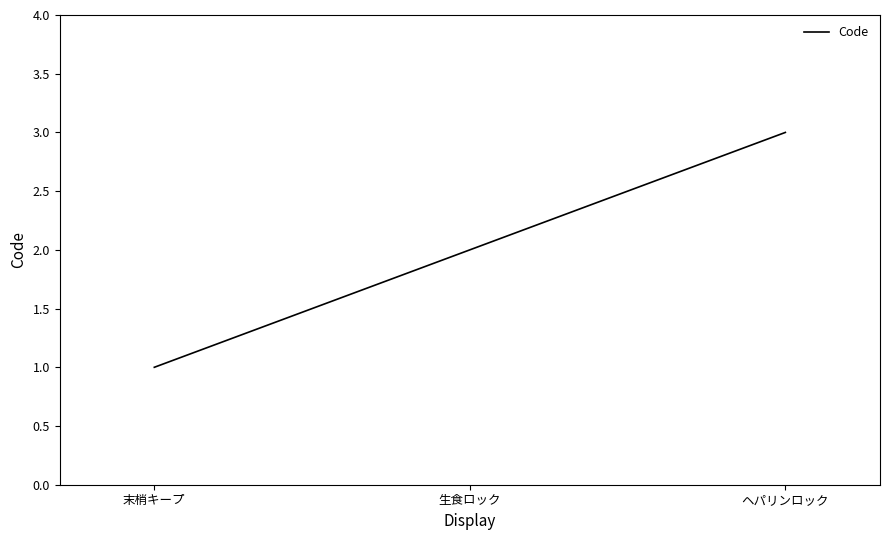

Is this an area chart (filled region under the line)?

No